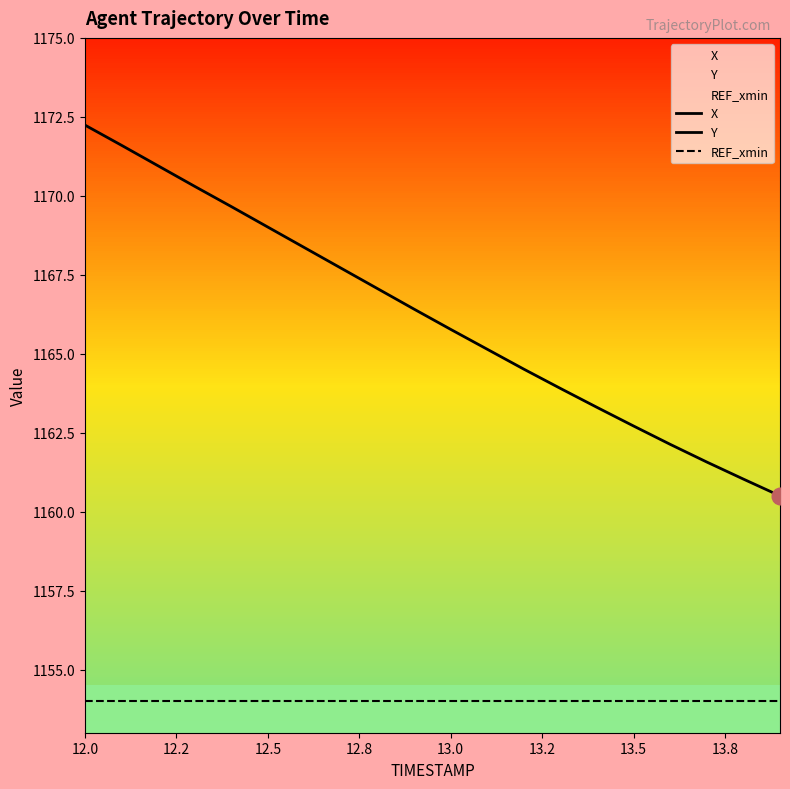

True or false: Y has a value of 94.3 at 14.

False